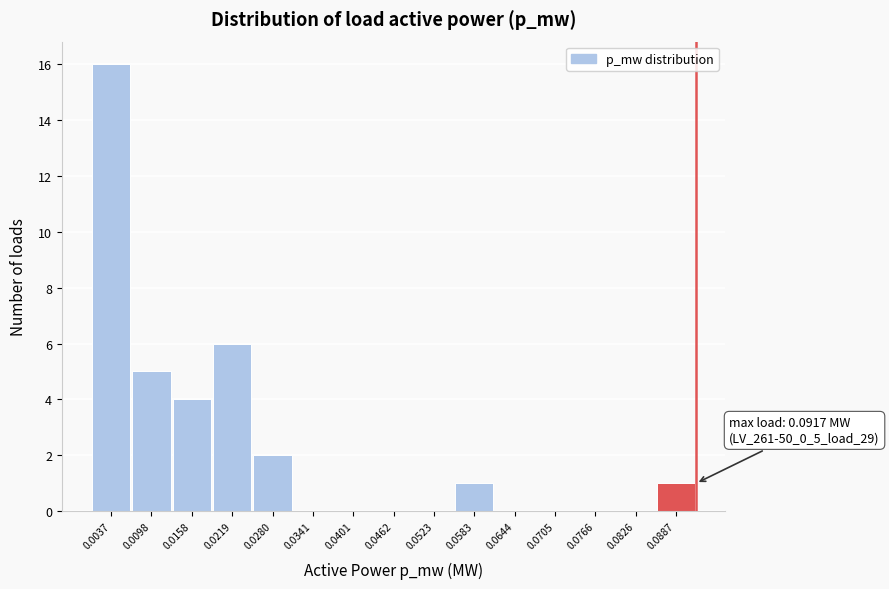

Which range on the x-axis has the tallest bar?

0.001 to 0.007